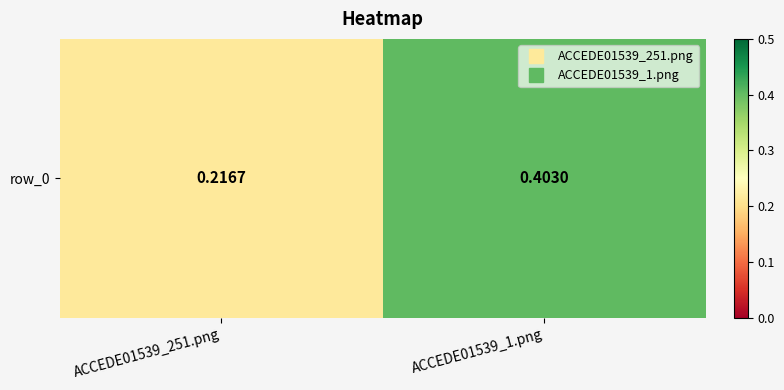

Rank the categories by value from highest to lowest.

ACCEDE01539_1.png, ACCEDE01539_251.png